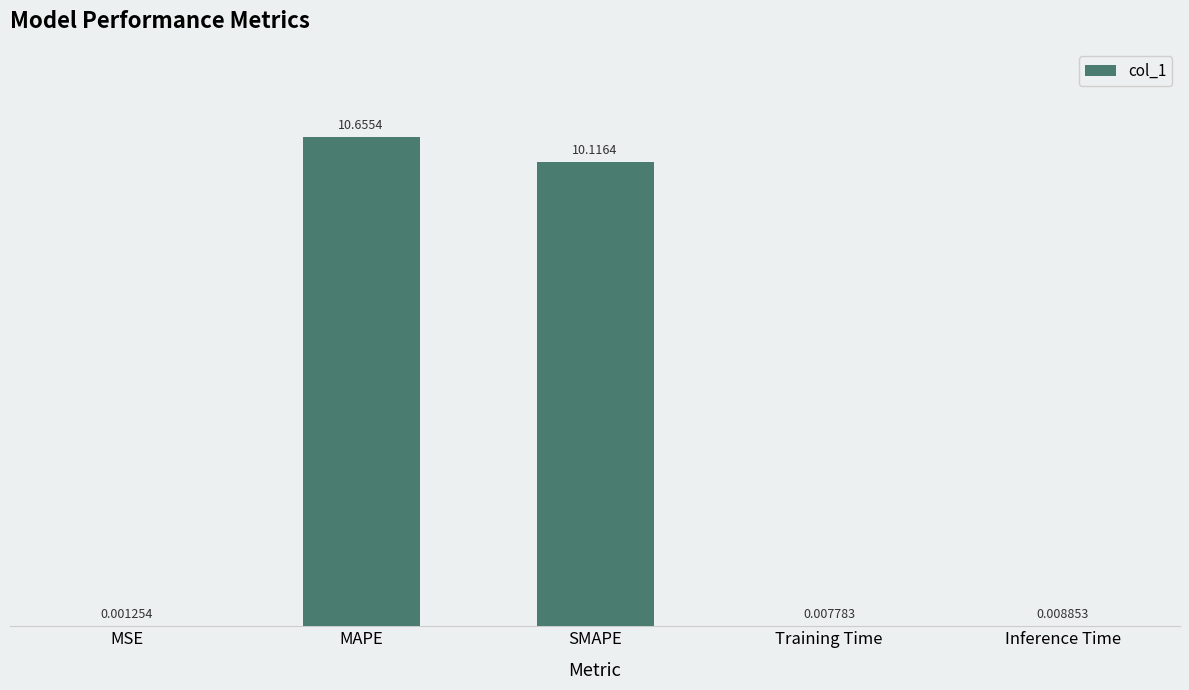

Where is the data nearest to the value 5?

Inference Time